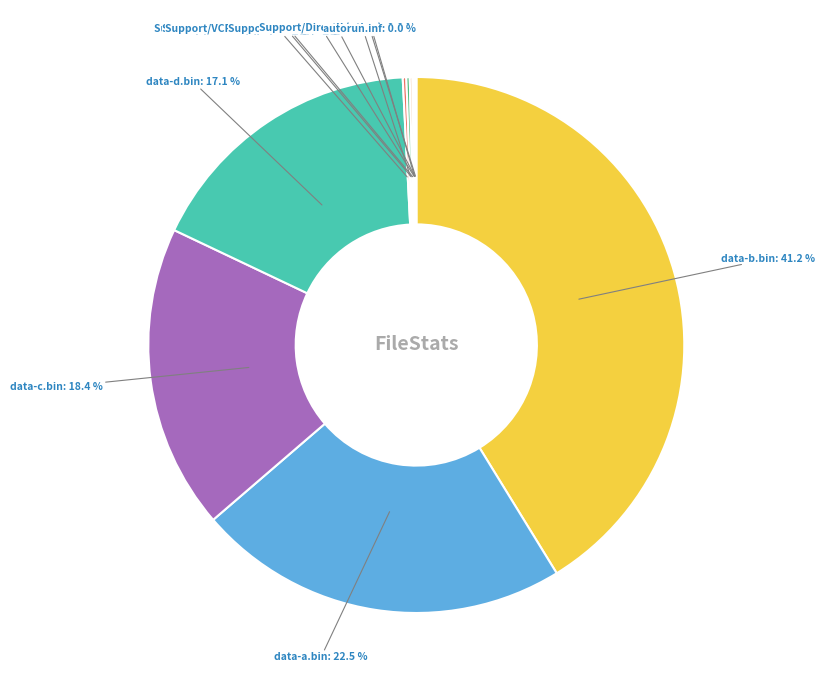

To the nearest percent, what portion does data-b.bin represent?

41%